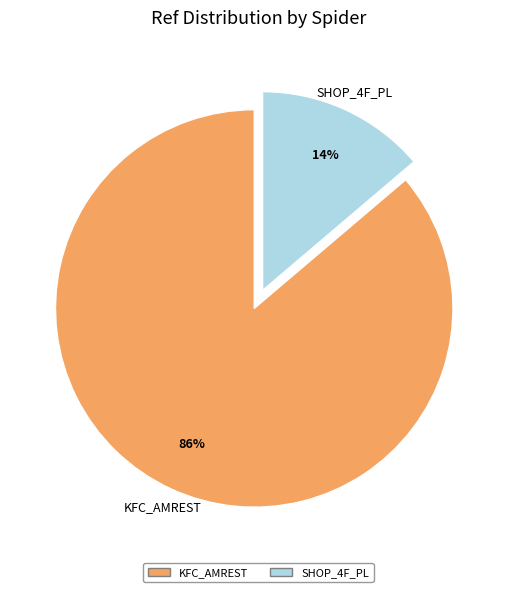

Does any single category account for the majority?

Yes